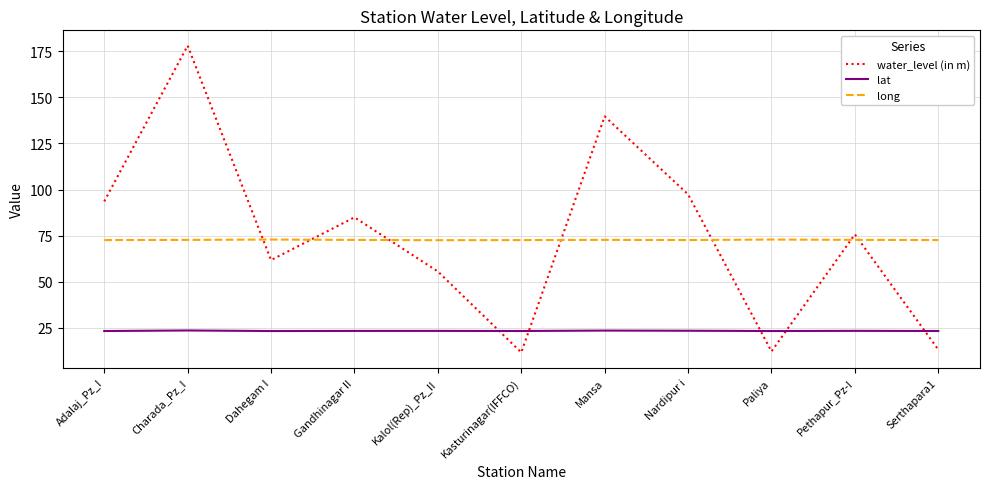

Is the value of water_level (in m) at Adalaj_Pz_I greater than the value of long at Kalol(Rep)_Pz_II?

Yes